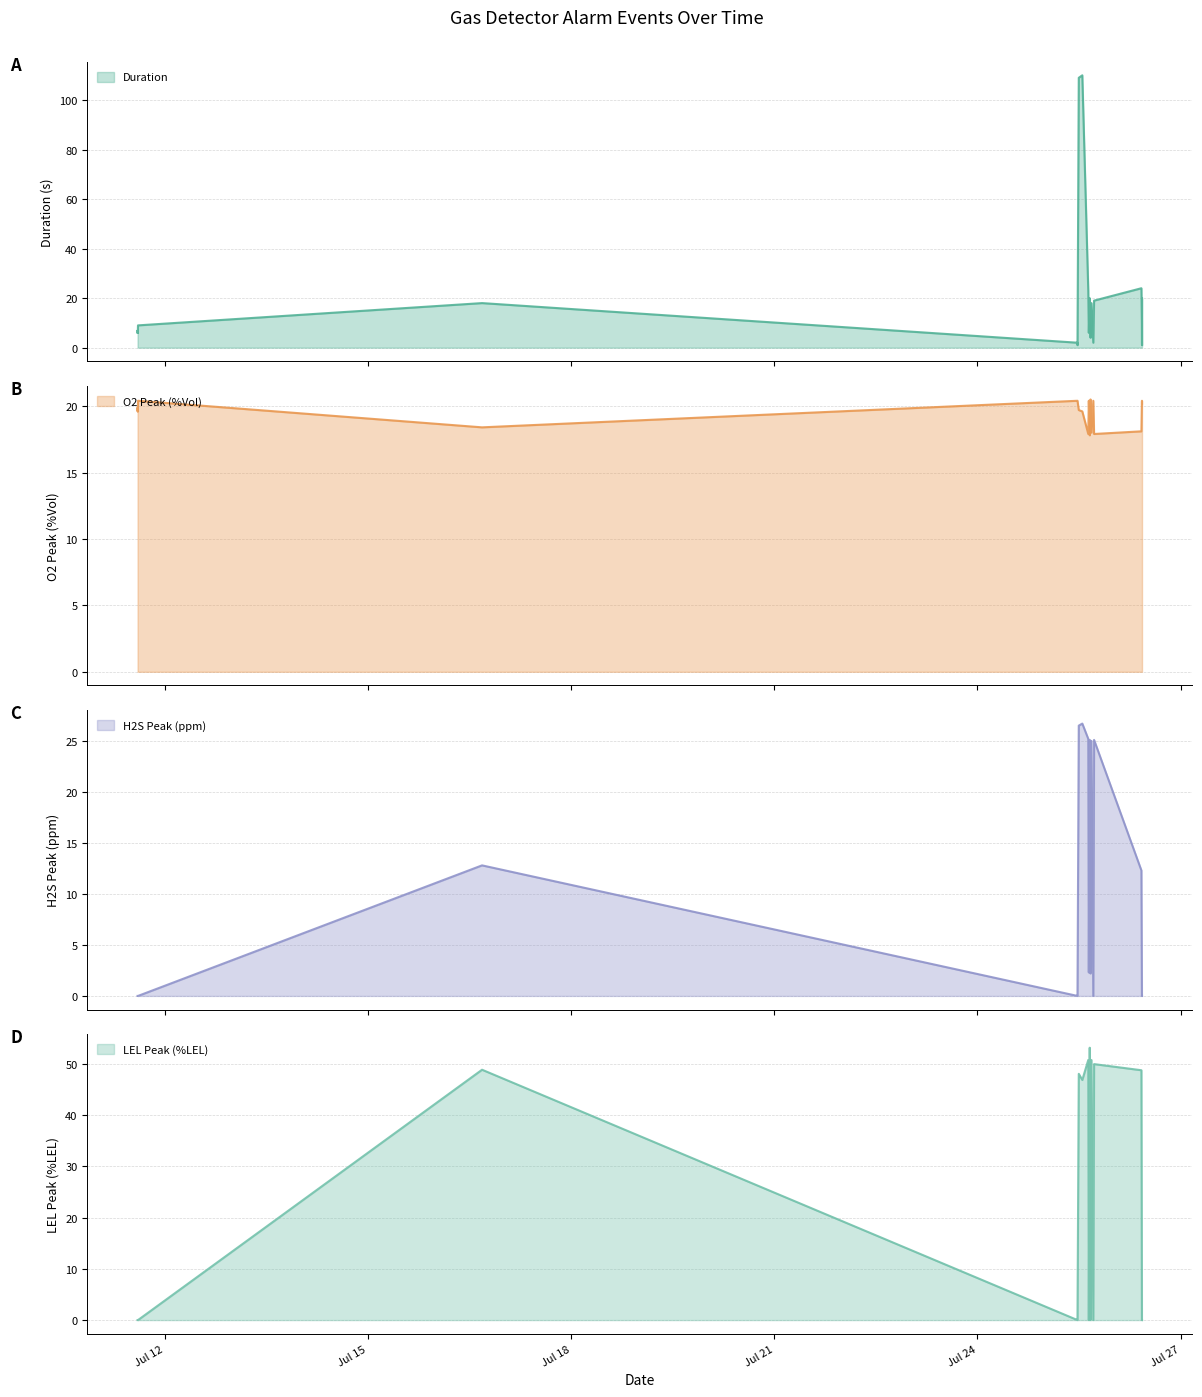

True or false: Duration has more than 2 points higher than both neighbors.

True